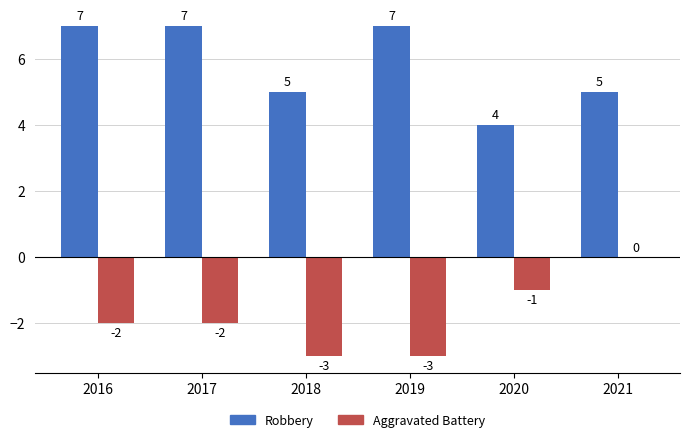

Is it true that Robbery equals 11 at 2016?

False